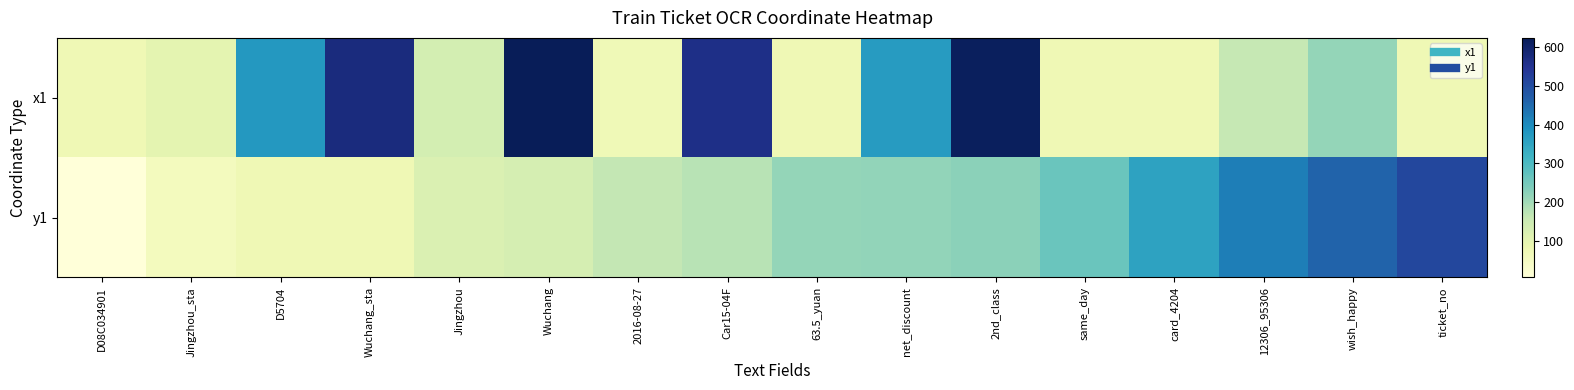

List the series in order of their overall mean, highest first.

x1, y1